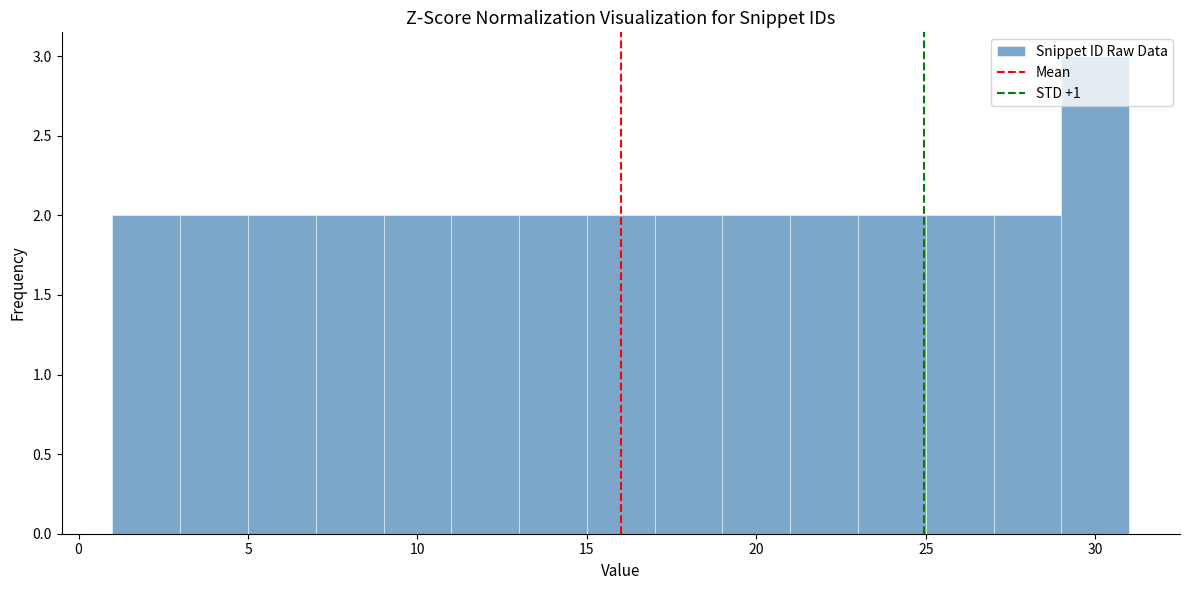

Over which range of the x-axis is the bar tallest?

29 to 31